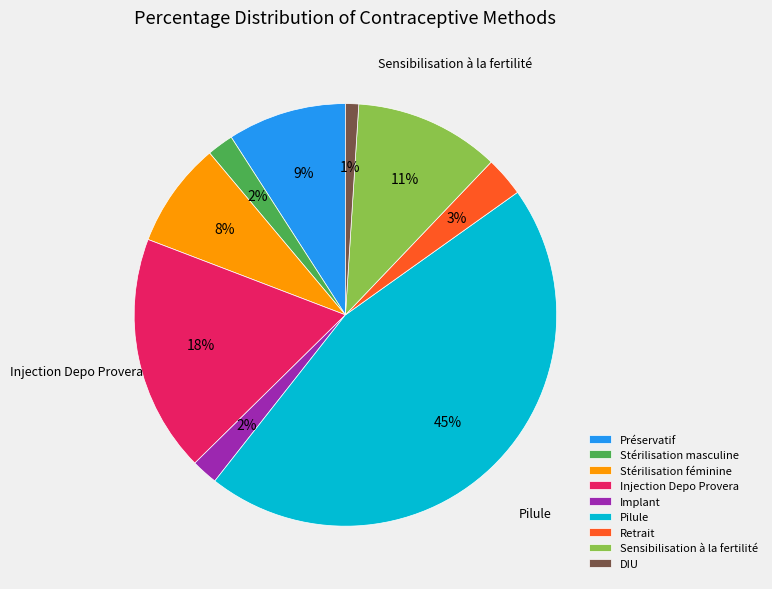

Count the number of slices in the pie.

9